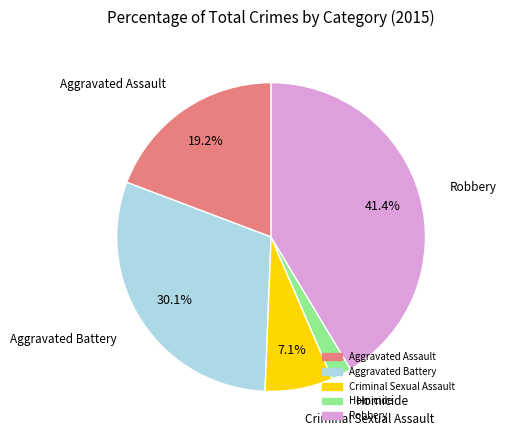

Rank the categories by value from highest to lowest.

Robbery, Aggravated Battery, Aggravated Assault, Criminal Sexual Assault, Homicide